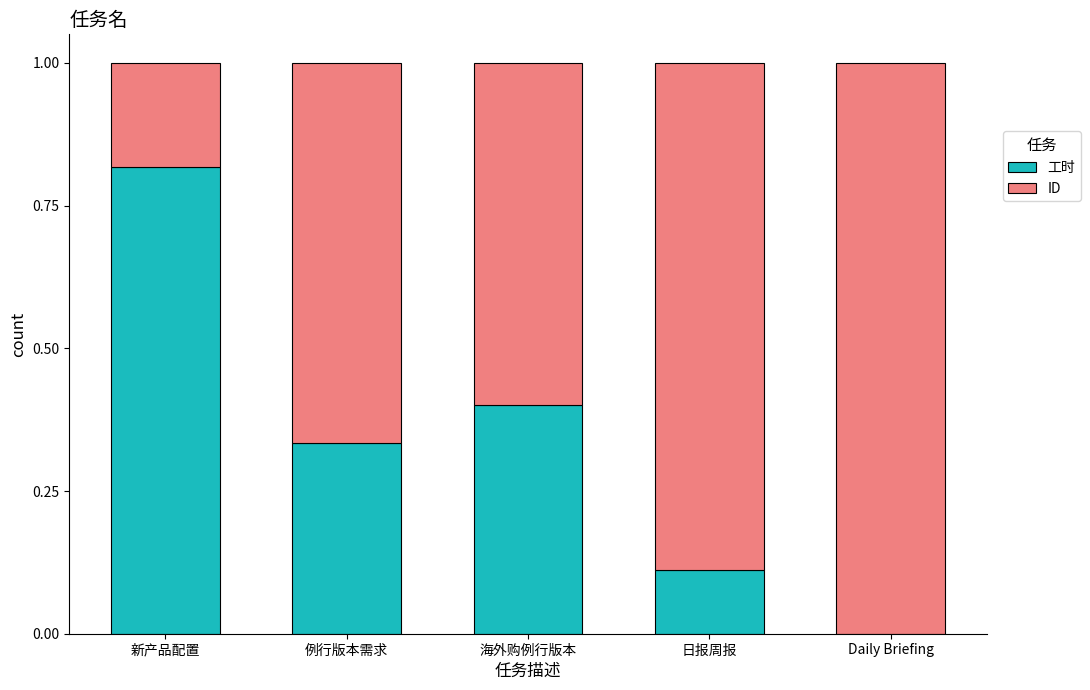

Is it true that 工时 equals 0.2 at 日报周报?

False